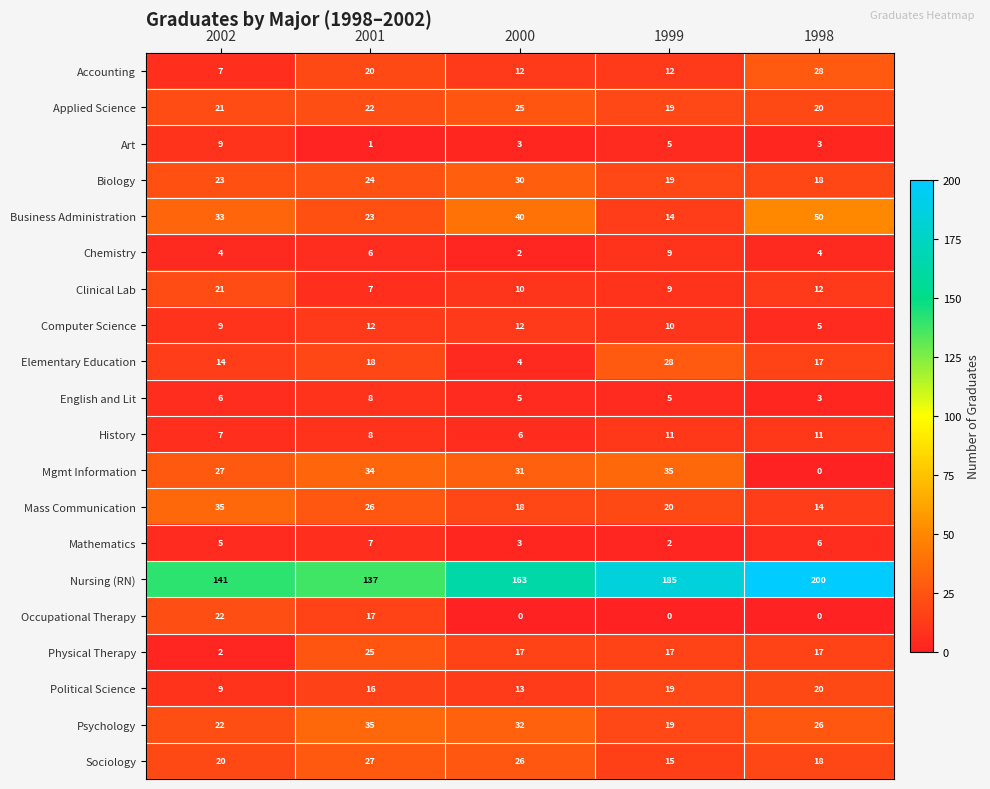

True or false: Physical Therapy has a value of 8 at 1998.

False